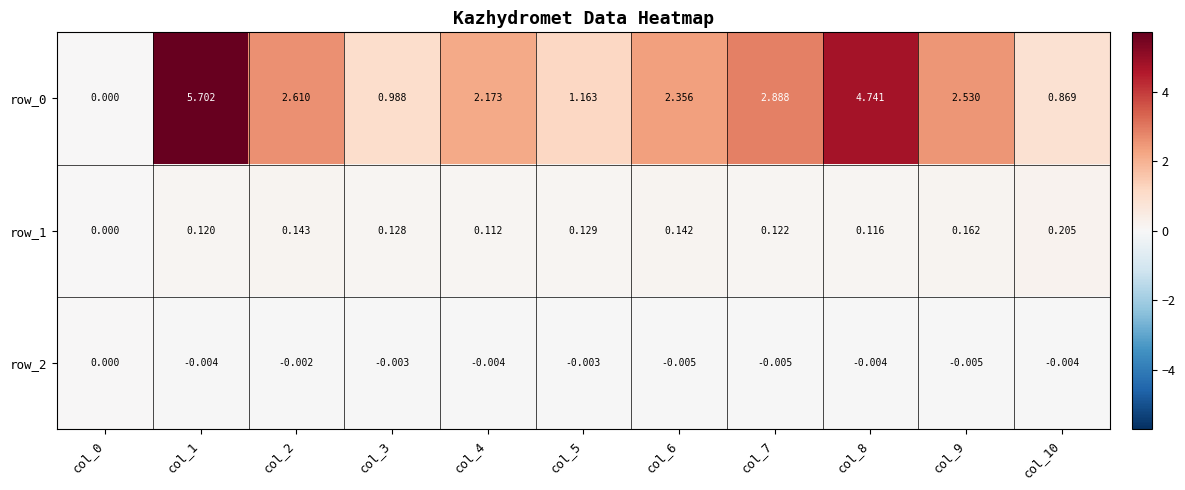

Is the value of row_0 at col_9 greater than the value of row_2 at col_1?

Yes